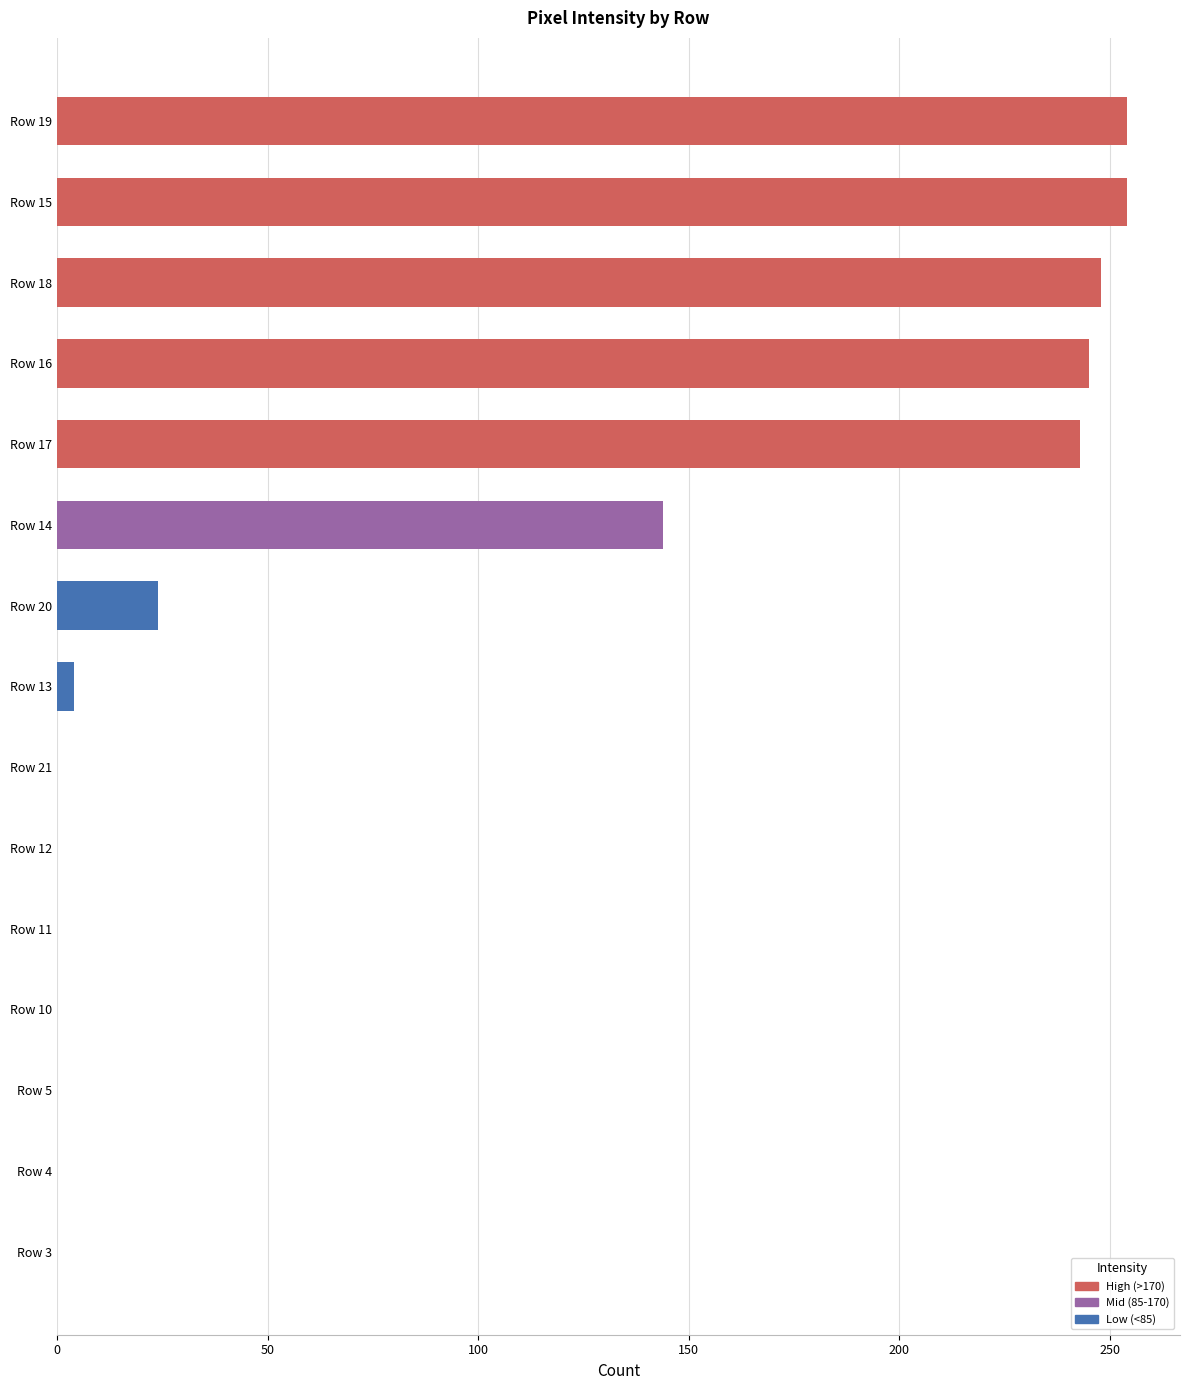

Between Row 20 and Row 5, which is larger?

Row 20